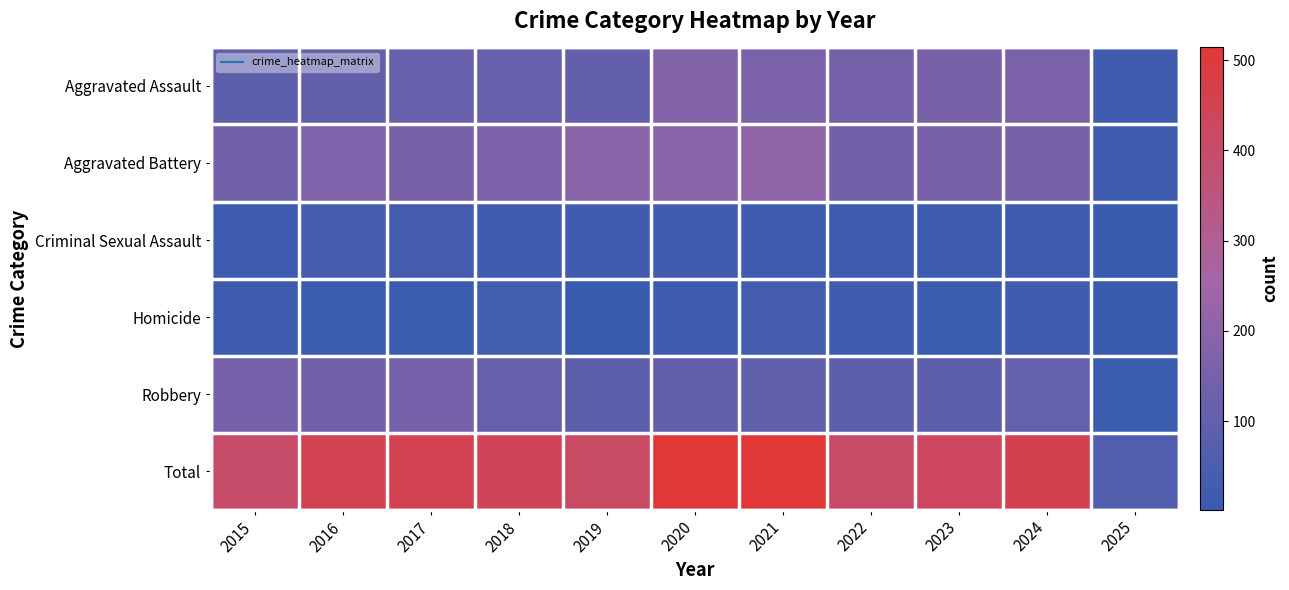

Reading left to right, what are all the values shown in this chart?

Aggravated Assault: 2015=89	2016=103	2017=118	2018=118	2019=103	2020=176	2021=157	2022=143	2023=153	2024=157	2025=21
Aggravated Battery: 2015=133	2016=168	2017=154	2018=163	2019=190	2020=188	2021=205	2022=137	2023=152	2024=154	2025=20
Criminal Sexual Assault: 2015=18	2016=32	2017=28	2018=23	2019=24	2020=24	2021=19	2022=16	2023=19	2024=19	2025=3
Homicide: 2015=15	2016=10	2017=11	2018=26	2019=5	2020=19	2021=37	2022=22	2023=12	2024=20	2025=2
Robbery: 2015=143	2016=137	2017=144	2018=110	2019=88	2020=107	2021=95	2022=85	2023=88	2024=109	2025=12
Total: 2015=398	2016=450	2017=455	2018=440	2019=410	2020=514	2021=513	2022=403	2023=424	2024=459	2025=58